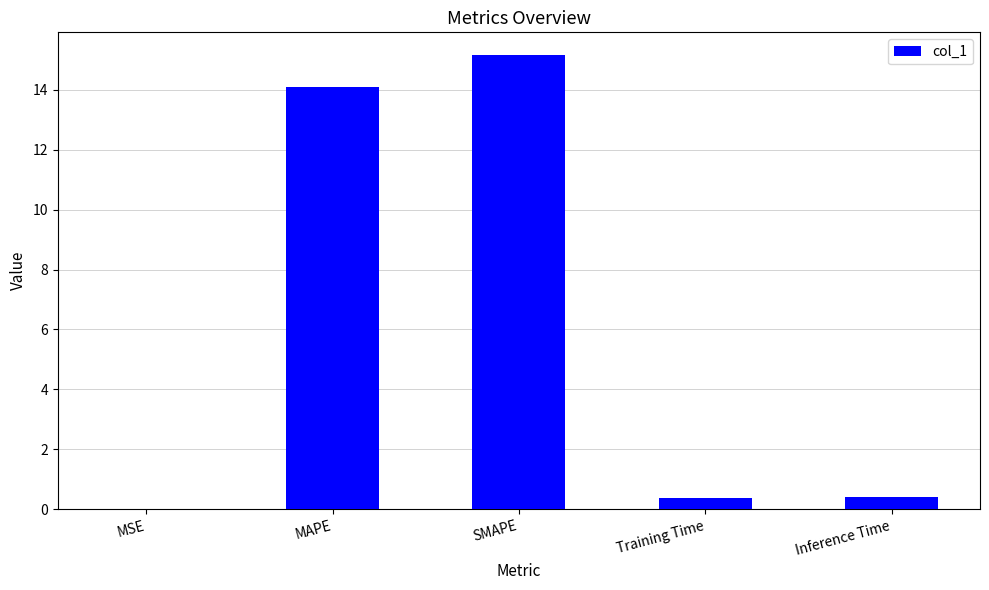

What is the maximum value shown in the chart?

15.2